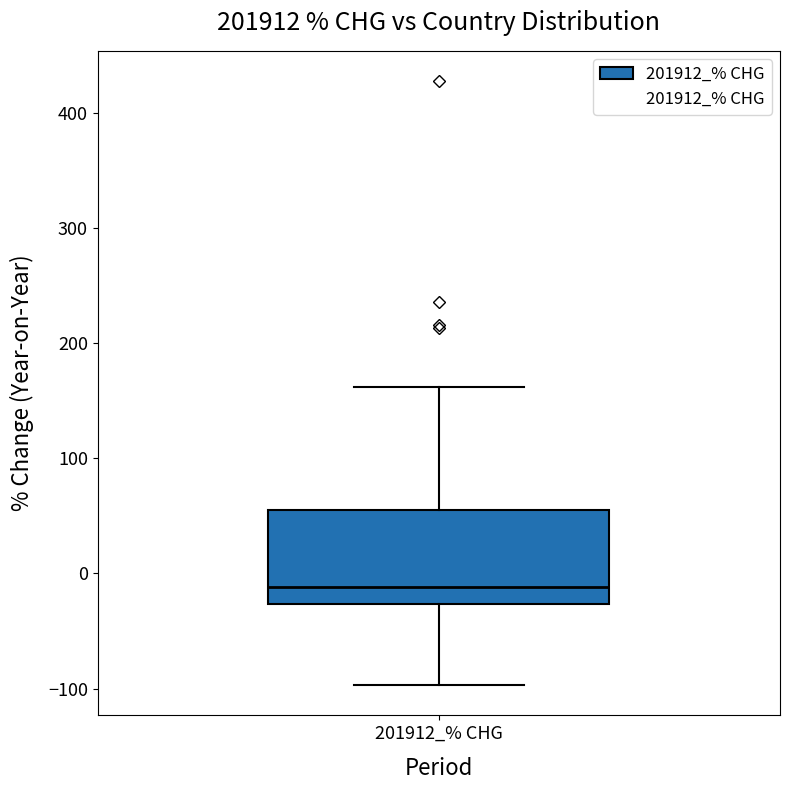

Read this box plot against the y-axis: the position of the median line, the range covered by the box, and the ends of both whiskers. The values are not printed on the chart, so give them approximately, as read against the axis.

median -10, box -30 to 60, whiskers -100 to 160